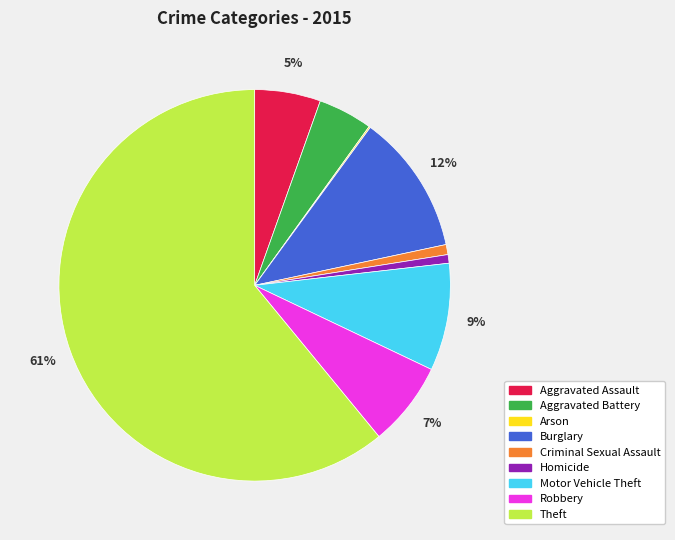

What is the majority slice?

Theft